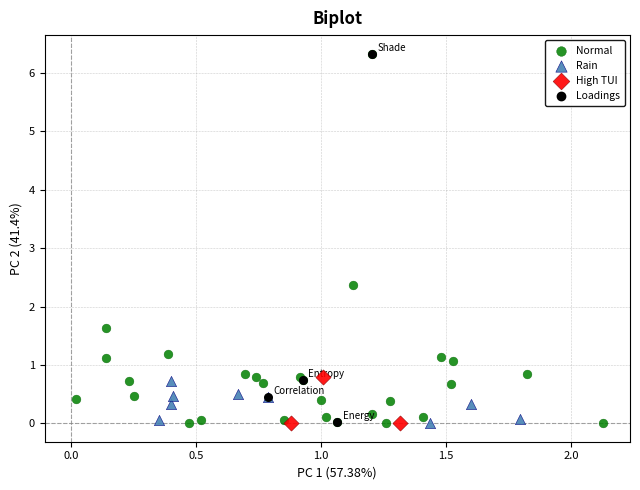

What are all the series names shown in the legend?

Normal, Rain, High TUI, Loadings